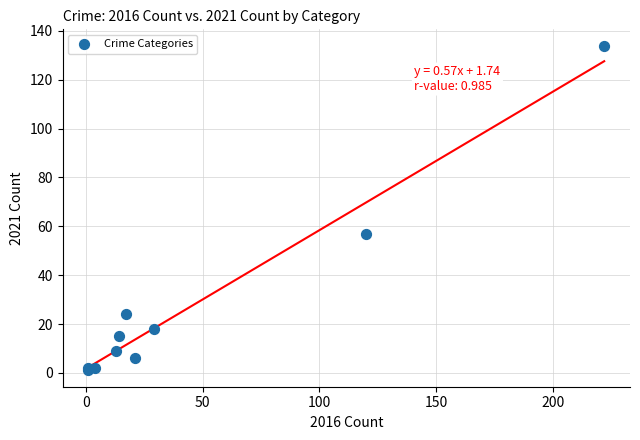

What Y value in the scatter plot is closest to 67?

57